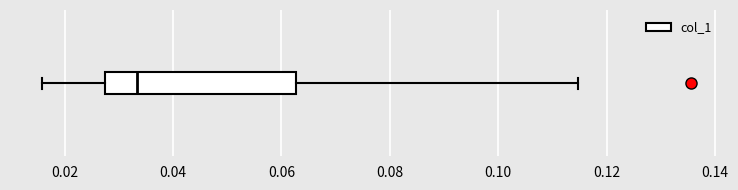

Transcribe this box plot: give where the median line is, the range the box spans, and where the two whiskers end, as read against the x-axis. The values are not printed on the chart, so give them approximately, as read against the axis.

median 0.034, box 0.028 to 0.062, whiskers 0.016 to 0.114